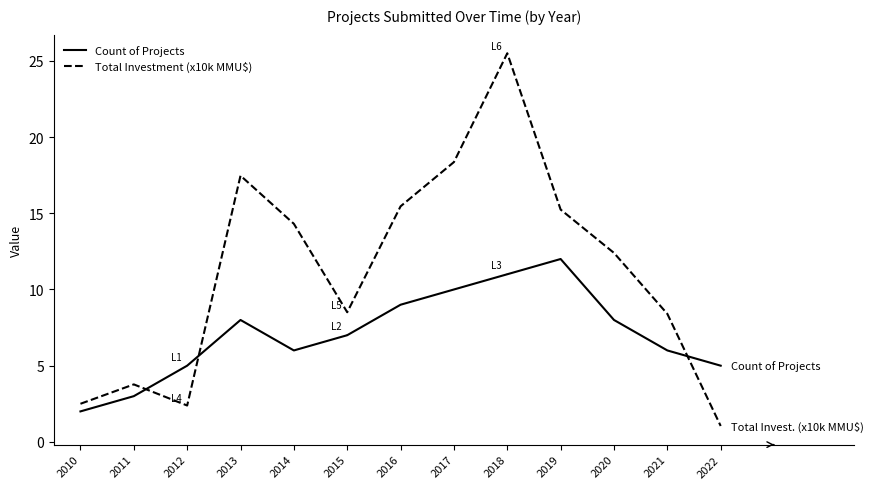

The Total Investment (x10k MMU$) series shows 3.3 at 2015. True or false?

False